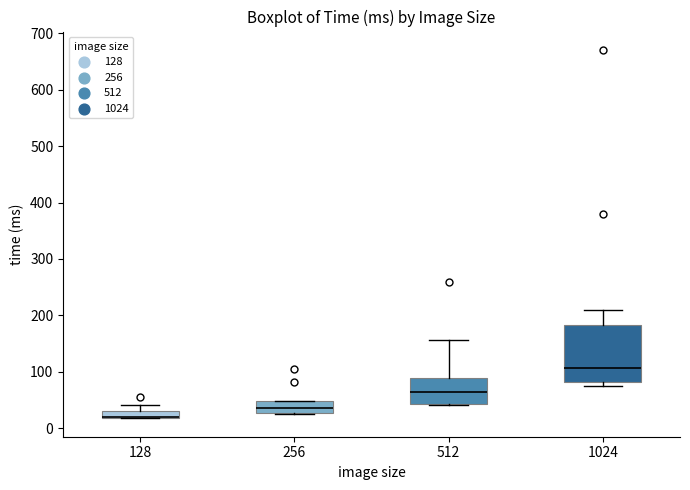

Where is the upper edge of the box at x = 512 on the y-axis? The values are not printed on the chart, so give them approximately, as read against the axis.

90